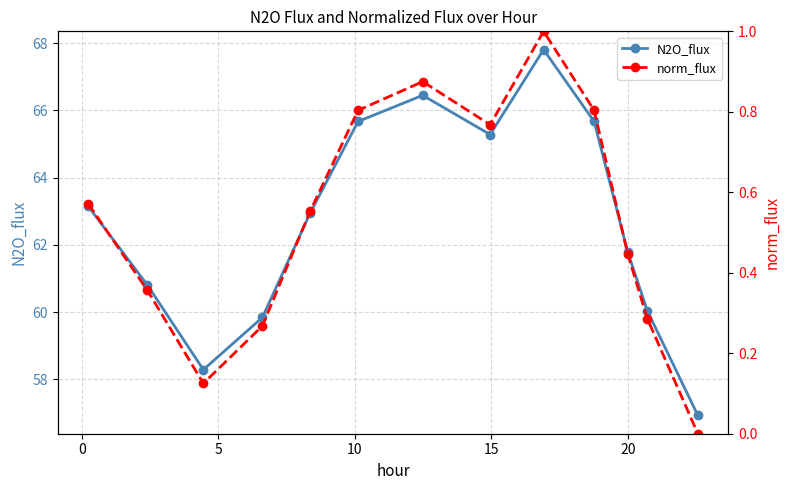

True or false: N2O_flux and norm_flux intersect in this chart.

False